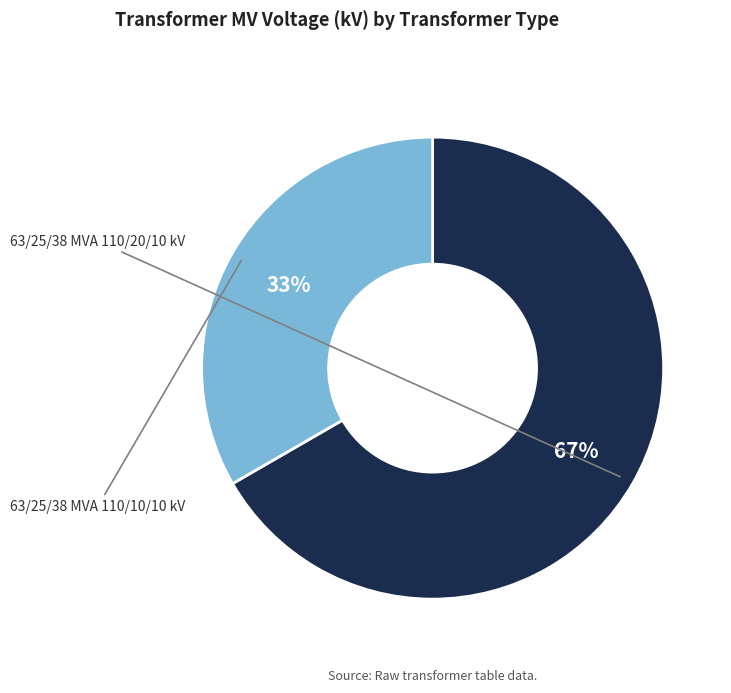

To the nearest percent, what is the combined percentage of 63/25/38 MVA 110/20/10 kV and 63/25/38 MVA 110/10/10 kV?

100%